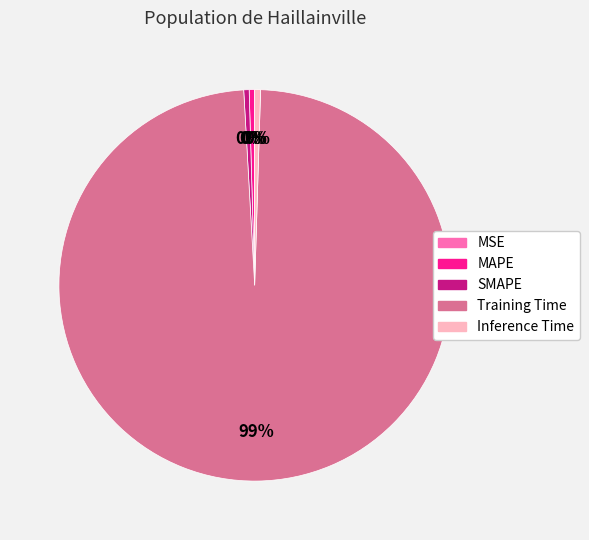

Which category has the biggest portion of the pie?

Training Time